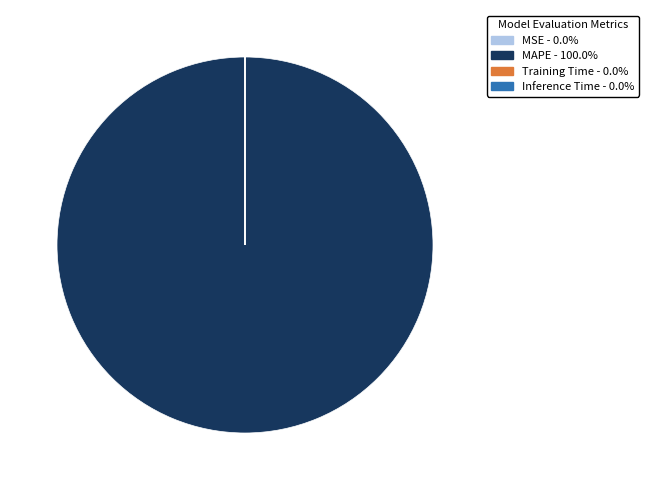

Does any single category account for the majority?

Yes